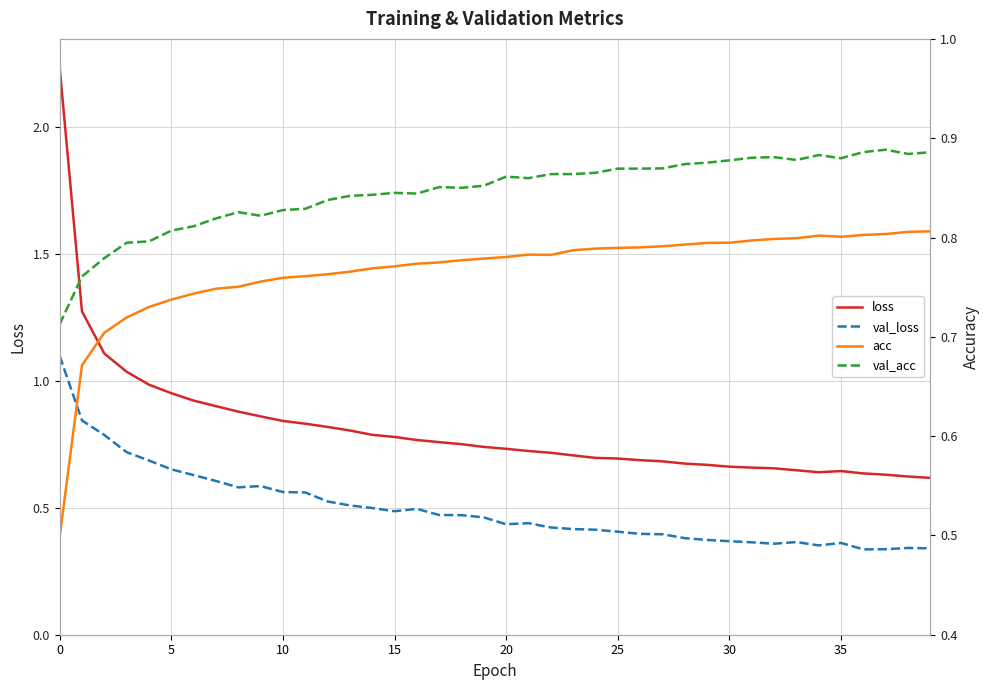

Count the val_acc values in the range 0 to 1.

40